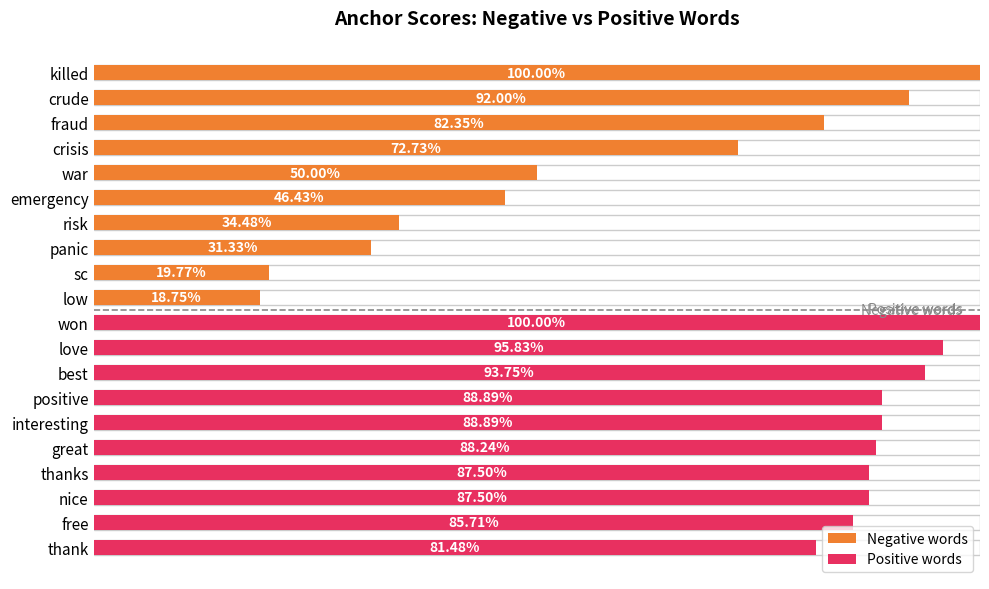

What is the approximate value of Positive words at great?

0.9